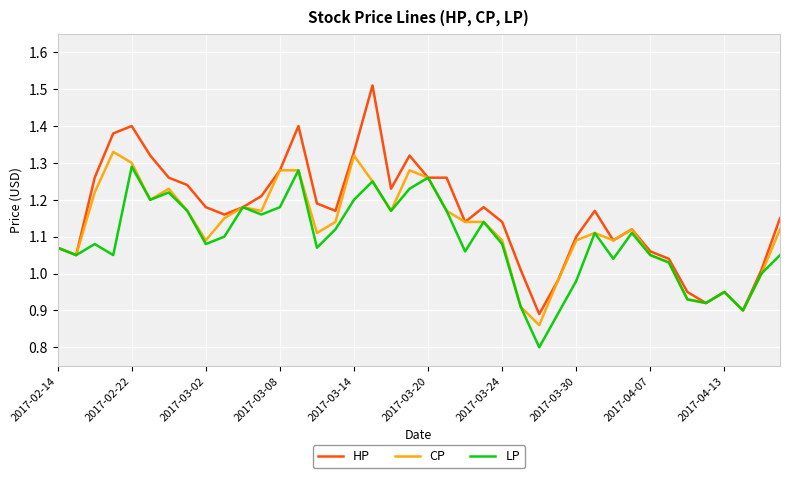

What is the smallest value displayed?

0.8